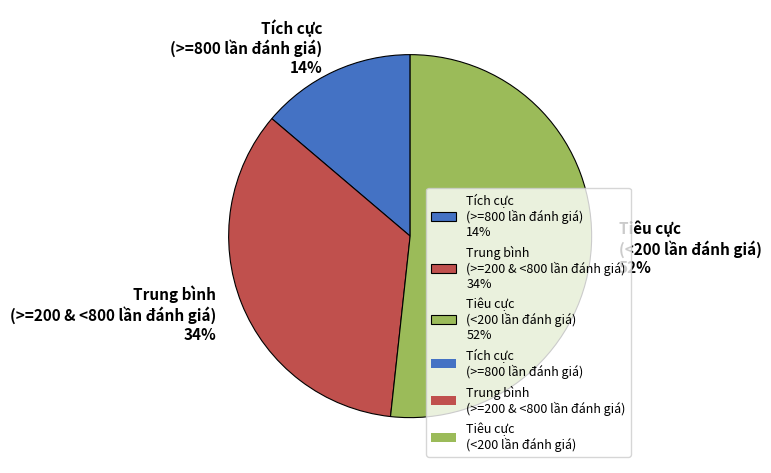

What is the ratio of the value at Tích cực (>=800 lần đánh giá) 14% to the value at Trung bình (>=200 & <800 lần đánh giá) 34%?

0.4